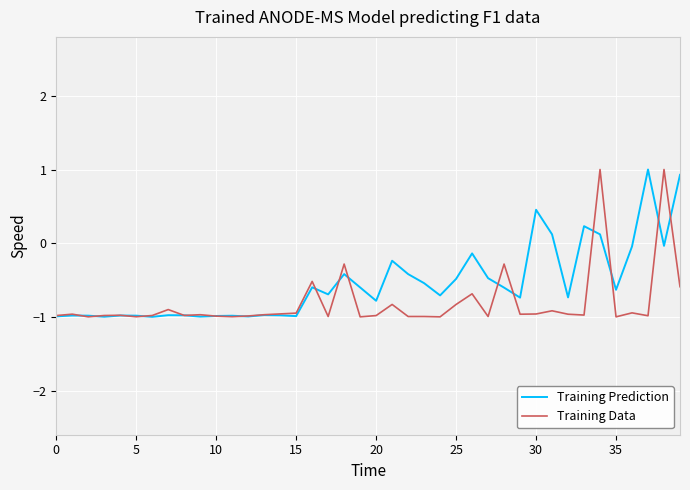

What is the maximum value for Training Prediction?

1.0